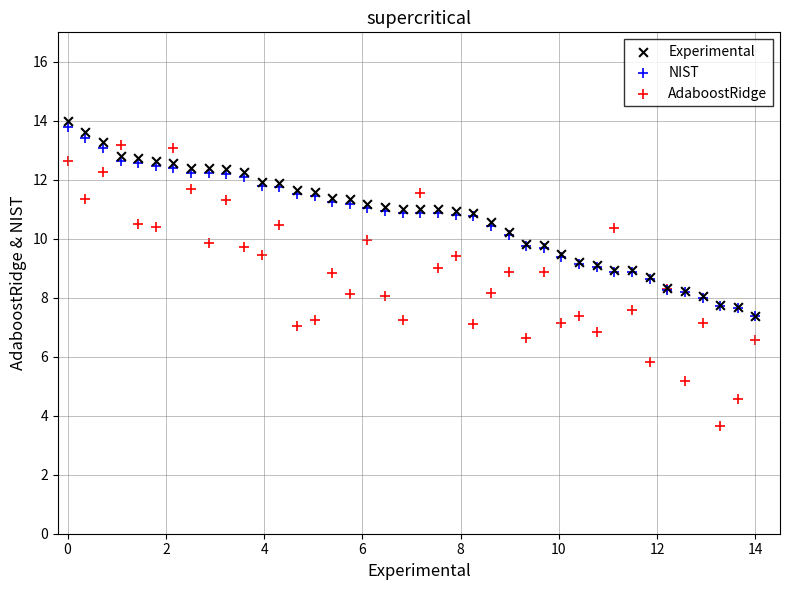

Which series has the widest spread of Y values?

AdaboostRidge